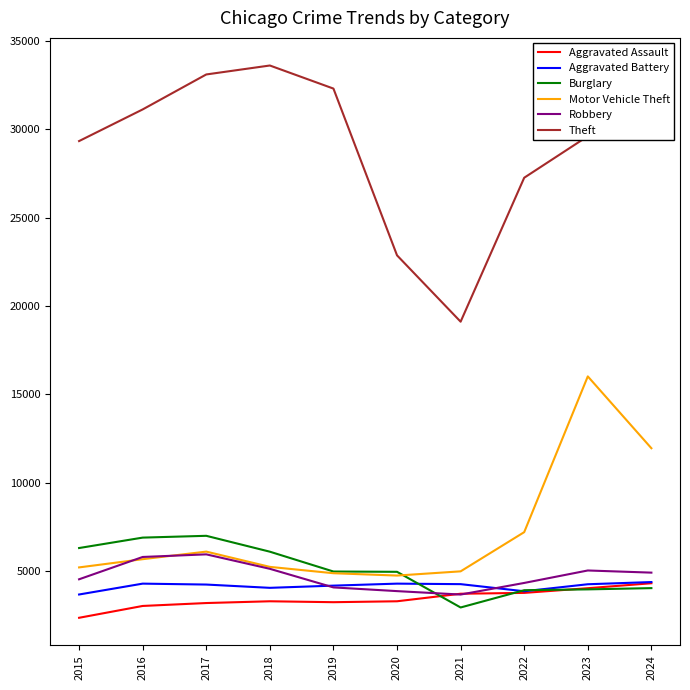

True or false: Aggravated Assault has a value of 3275 at 2018.

True